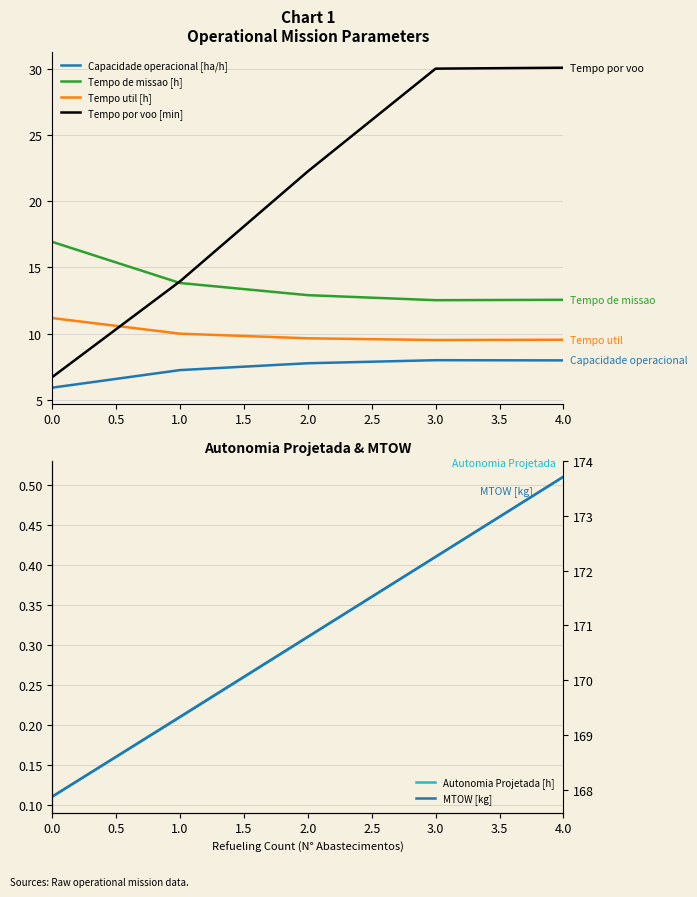

At which label does Tempo por voo [min] first exceed 22?

2.0